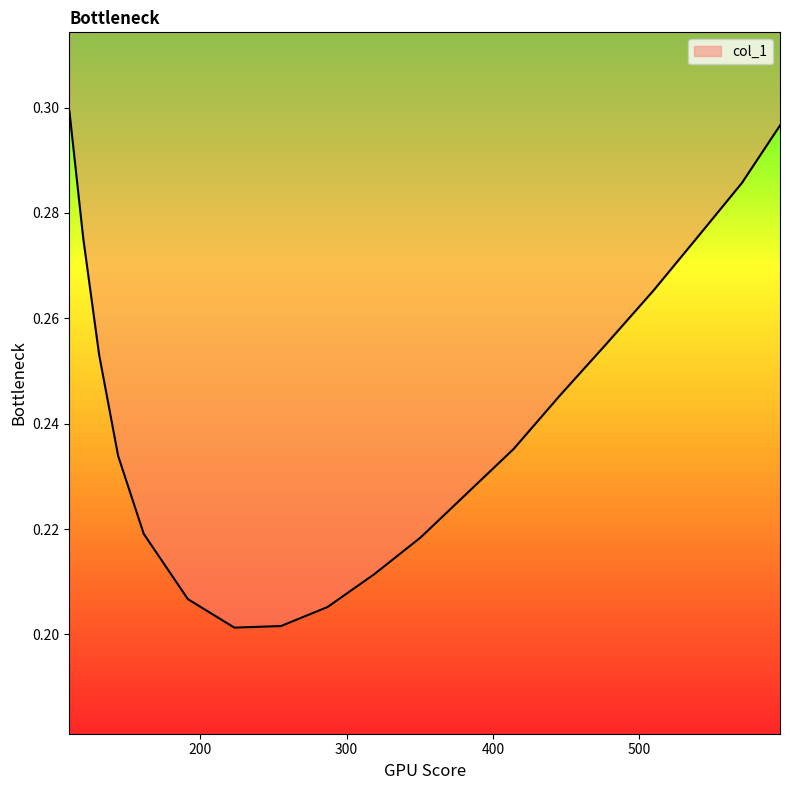

Reading right to left, transcribe all the data shown in this chart.

596.2=0.3	570.2=0.3	541.3=0.3	509.5=0.3	477.7=0.3	445.9=0.2	414.1=0.2	382.3=0.2	350.5=0.2	318.7=0.2	286.9=0.2	255.1=0.2	223.3=0.2	191.5=0.2	161.3=0.2	143.8=0.2	130.8=0.3	119.9=0.3	110.5=0.3